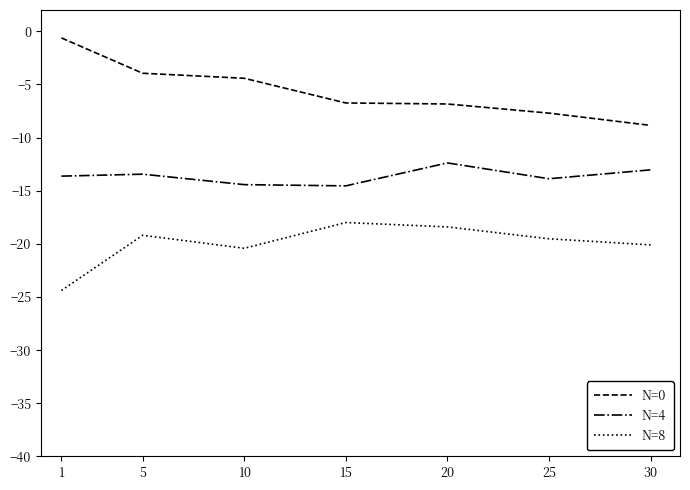

Is this an area chart (filled region under the line)?

No